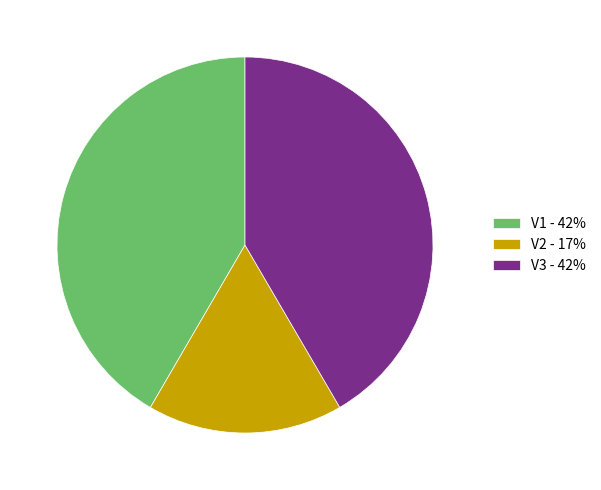

Does V3 account for over 50% of the chart?

No